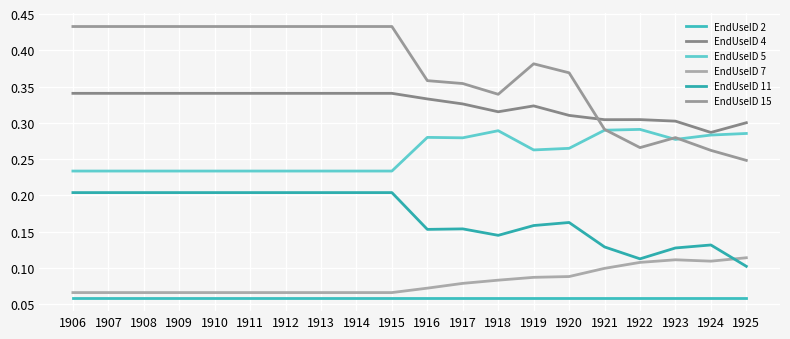

Is this an area chart (filled region under the line)?

No